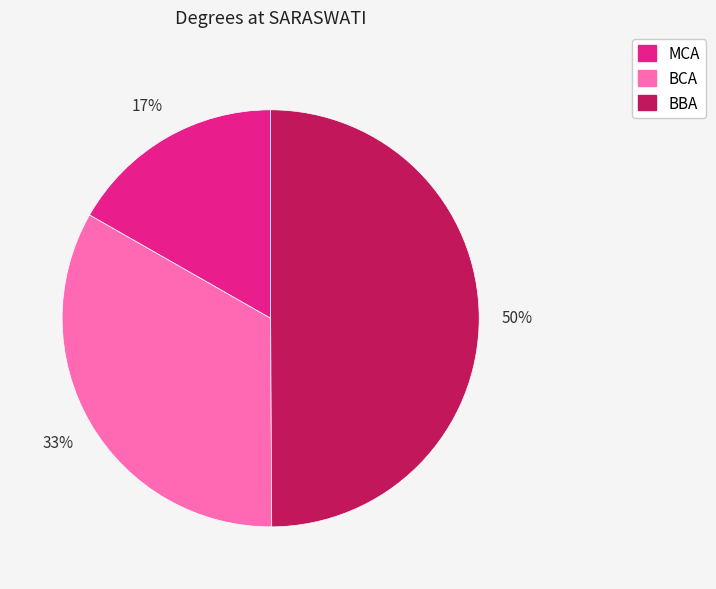

Between MCA and BCA, which is larger?

BCA